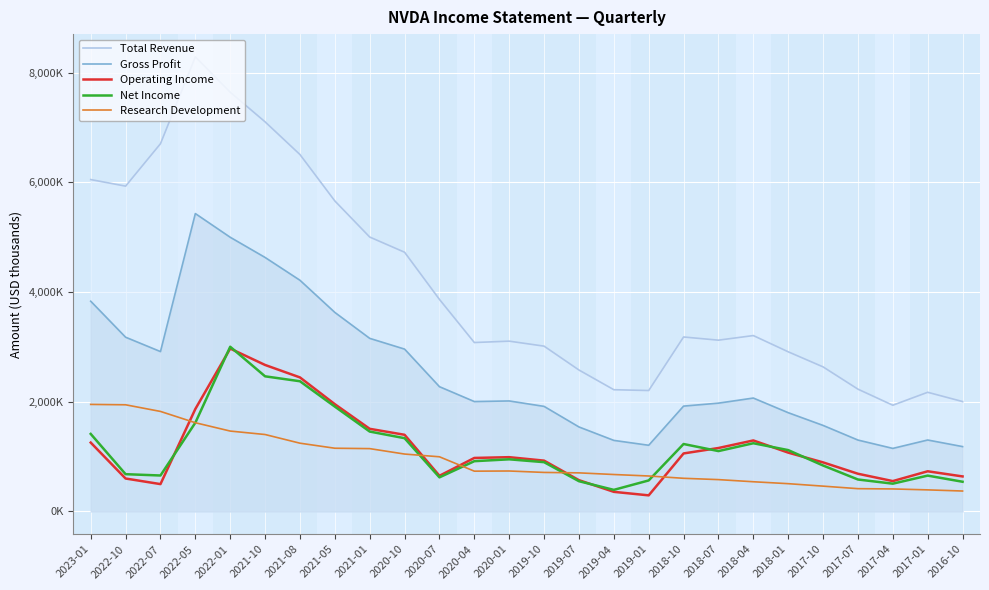

How many lines are shown in the chart?

5